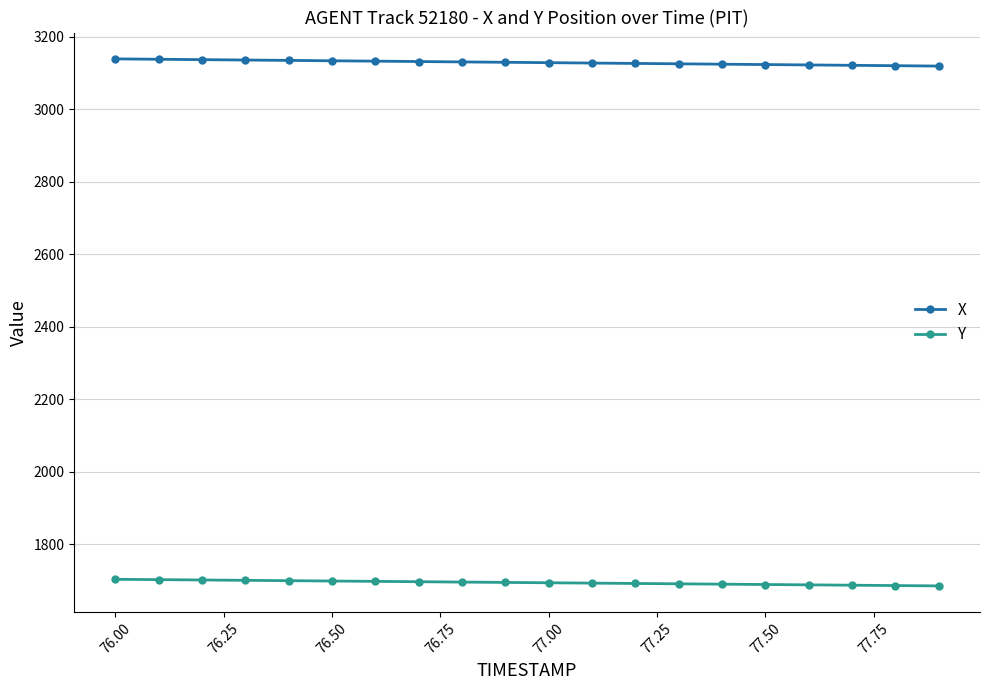

How many data points does each series have?

20